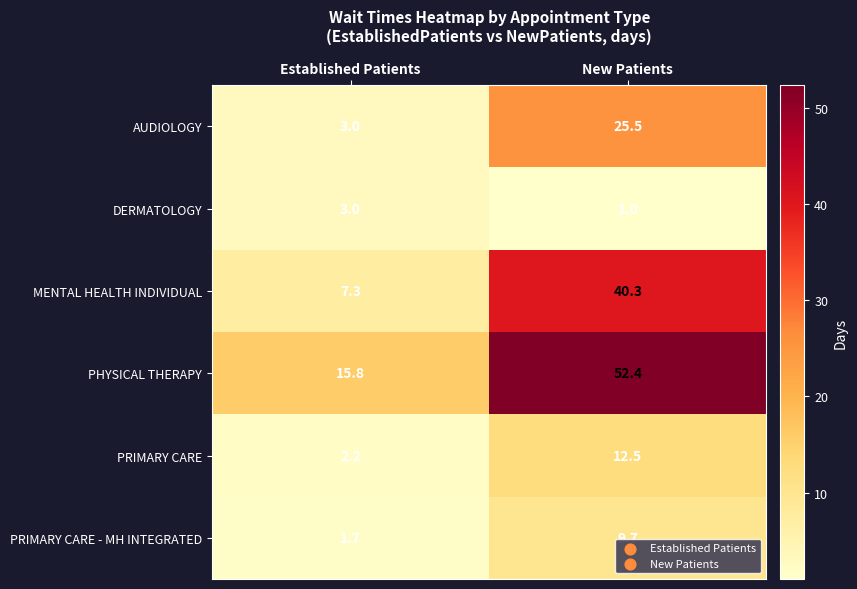

What is the average value of the PRIMARY CARE - MH INTEGRATED series?

5.7